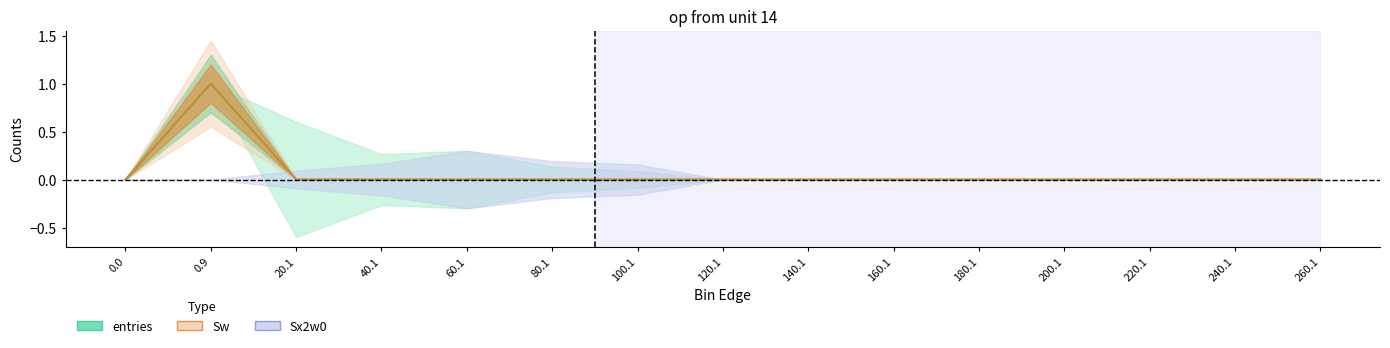

What is the maximum value shown in the chart?

1.0